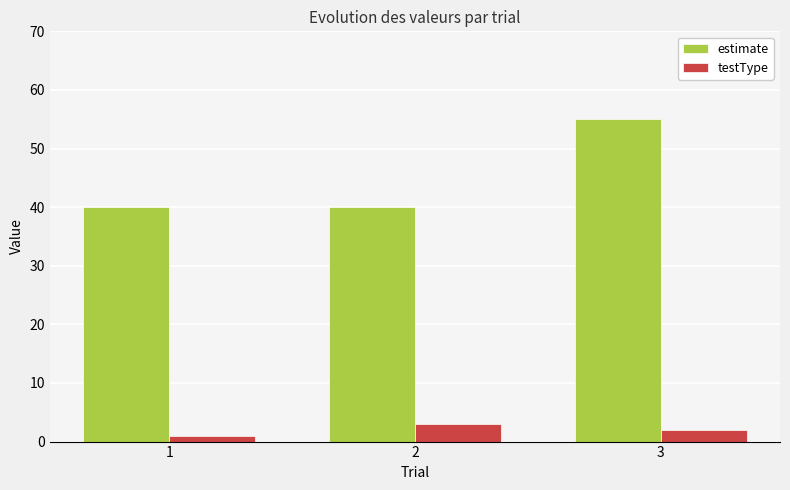

Rank the series at 3 from highest to lowest value.

estimate, testType